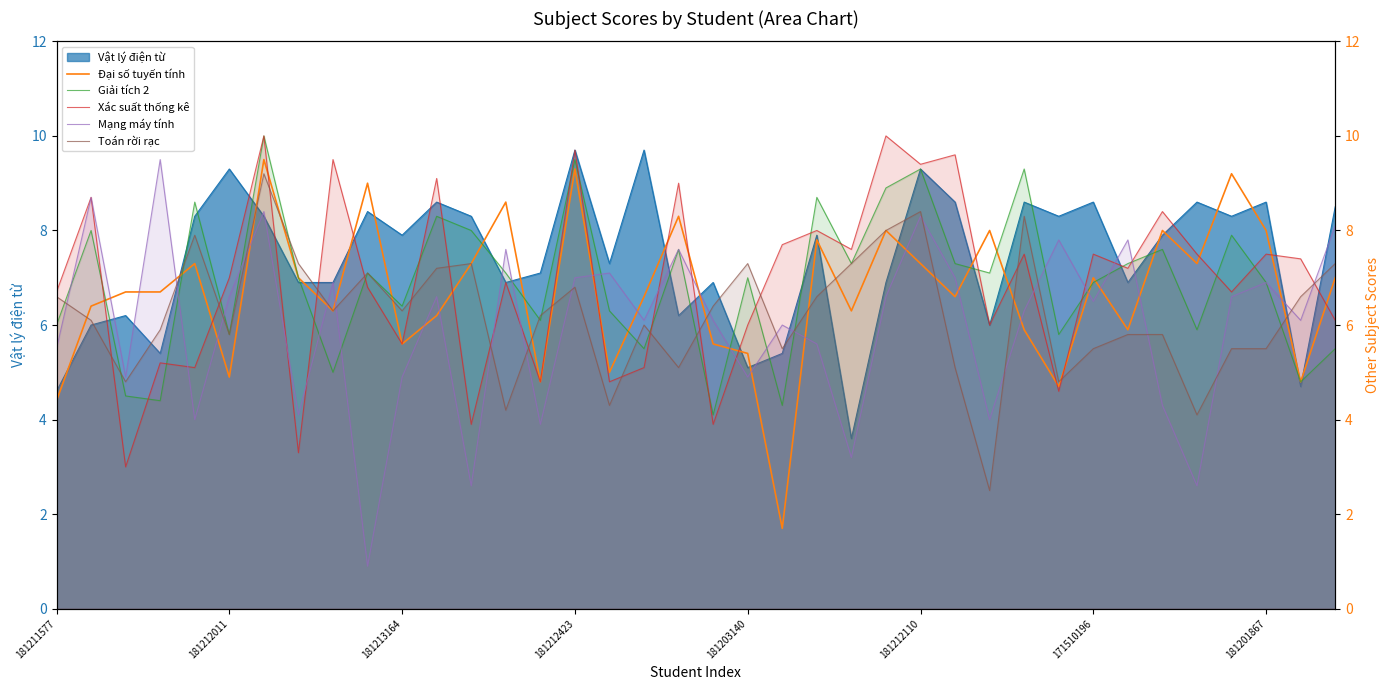

The Đại số tuyến tính series shows 2.1 at 181212110. True or false?

False